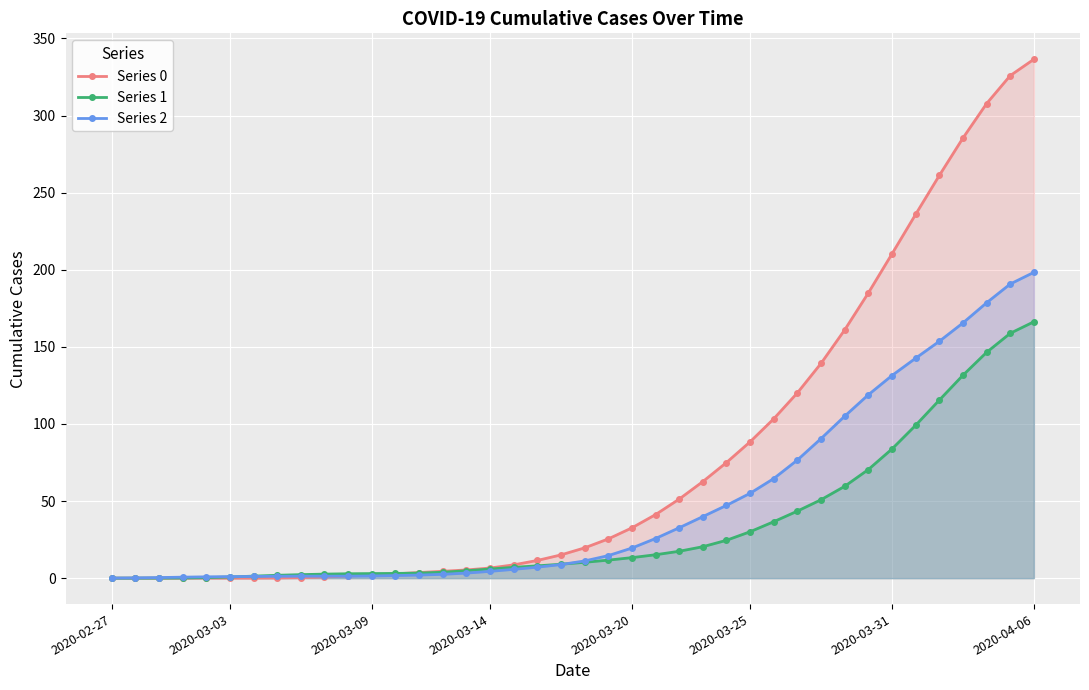

What is the difference between the second highest and minimum values in the Series 0 series?

325.9